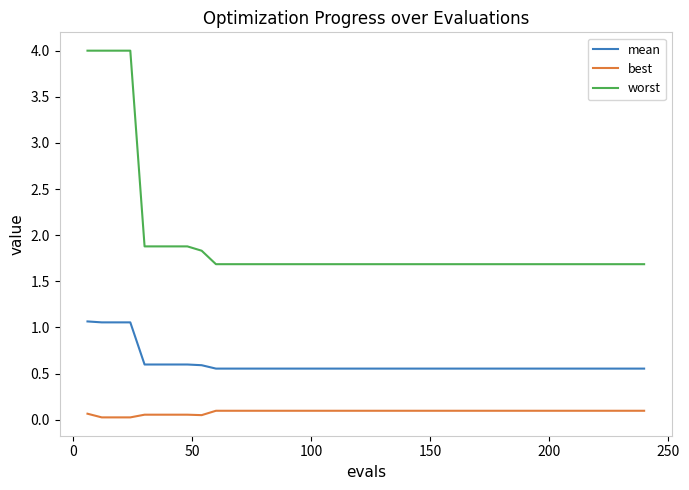

What is the difference between the maximum and minimum values in the worst series?

2.3